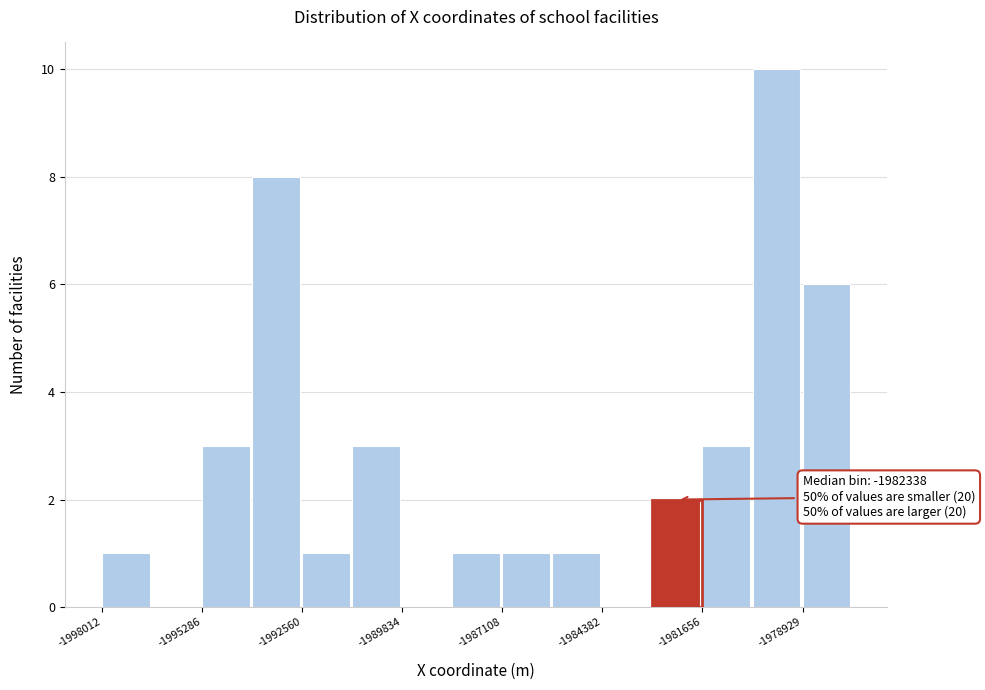

Read against the x-axis, roughly where is the centre of the tallest bar?

-1979500